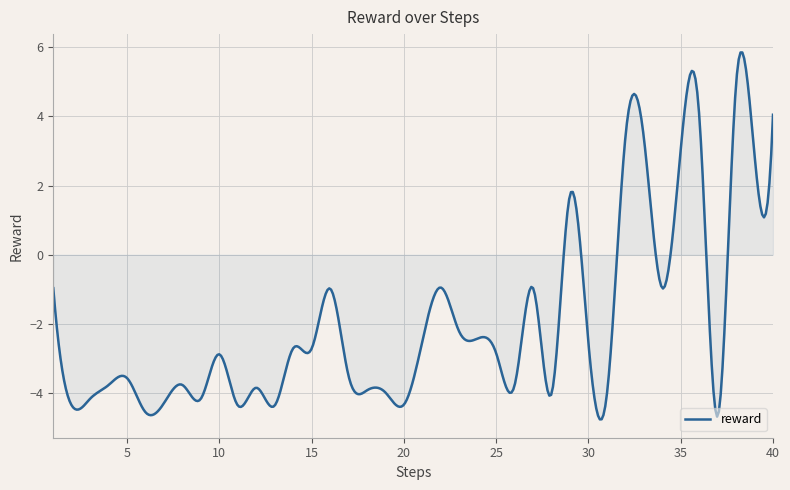

What is the minimum value shown in the chart?

-4.8